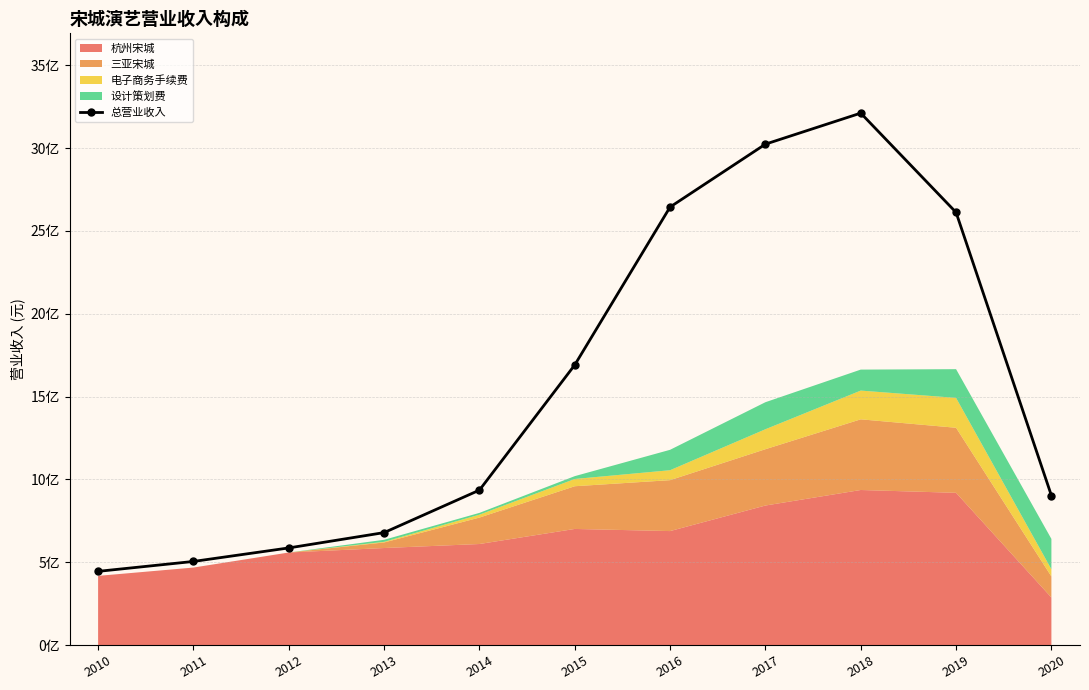

What is the change in value from 2013 to 2020?

+223870225.6